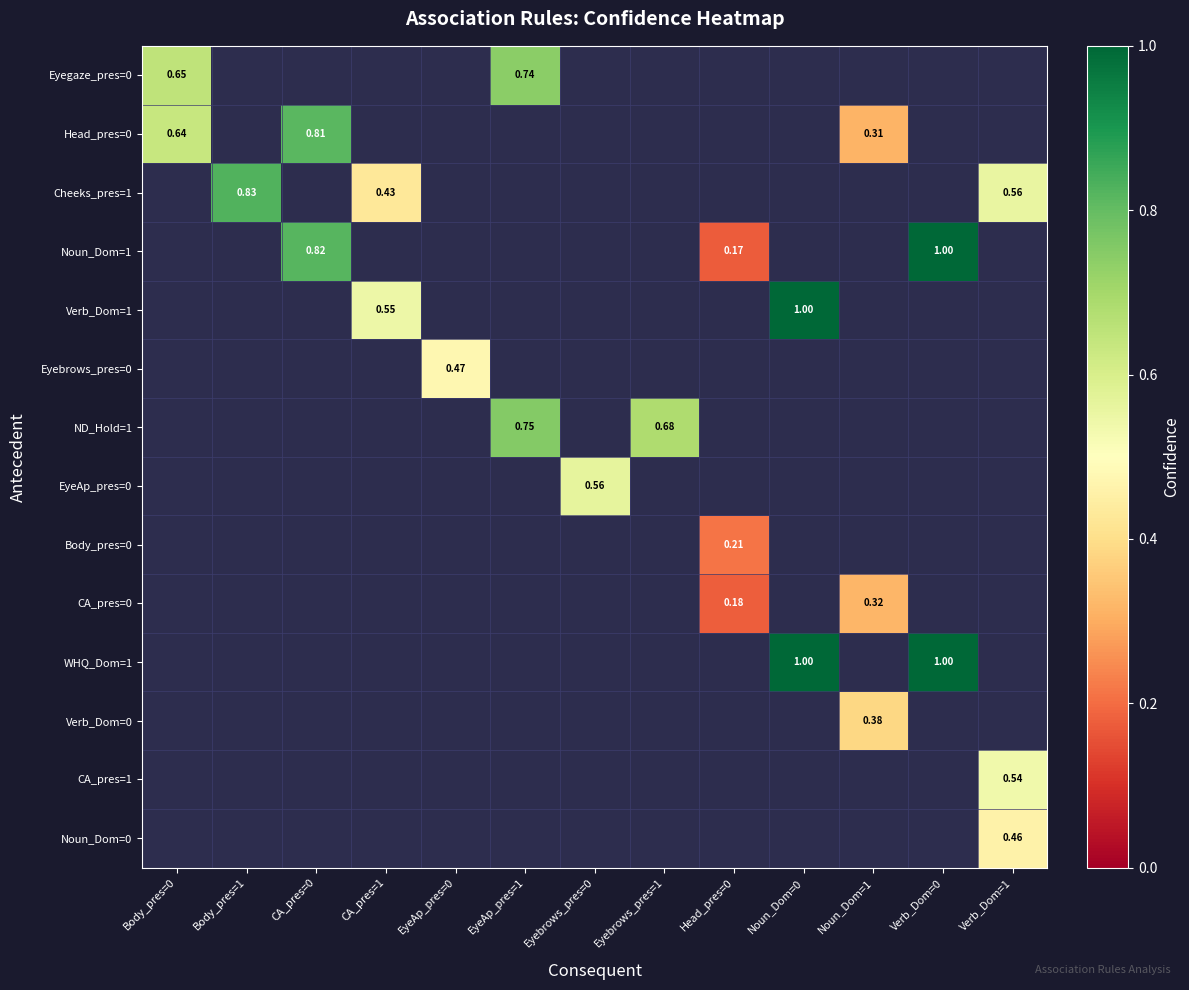

What is the maximum value shown in the chart?

1.0